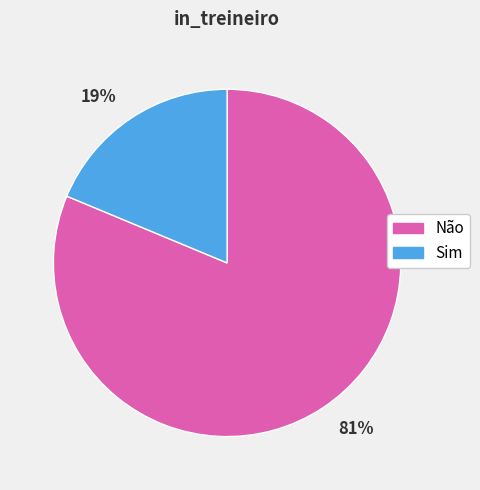

The 81% slice represents 96% of the pie. True or false?

False